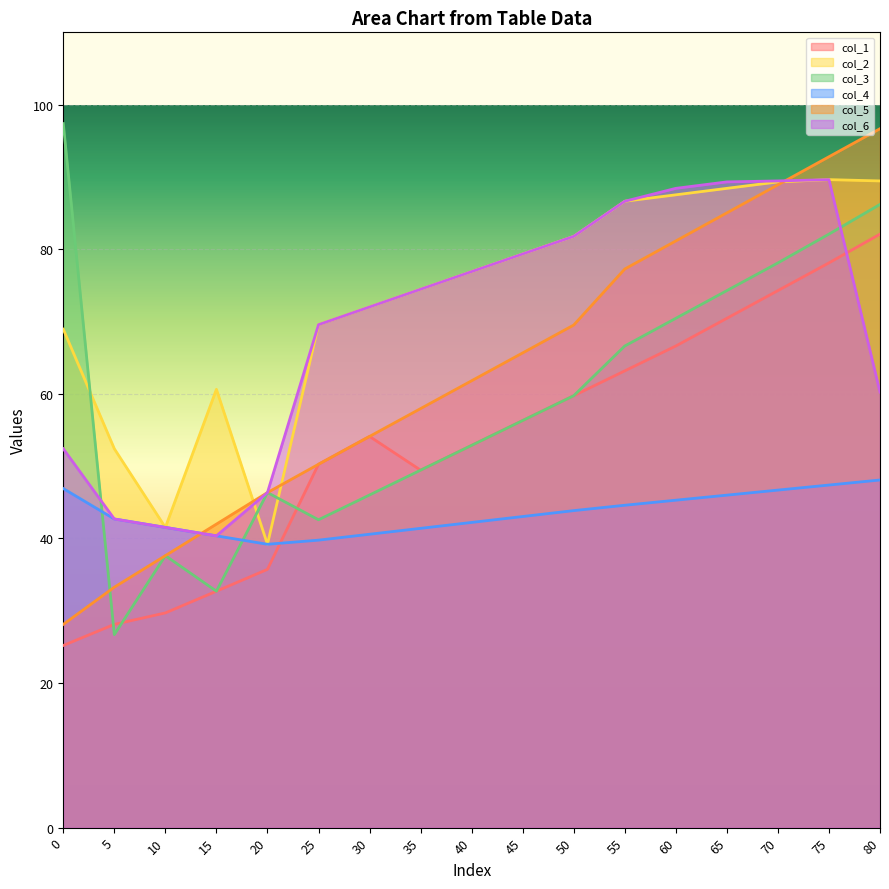

True or false: col_4 has more than 0 points higher than both neighbors.

False